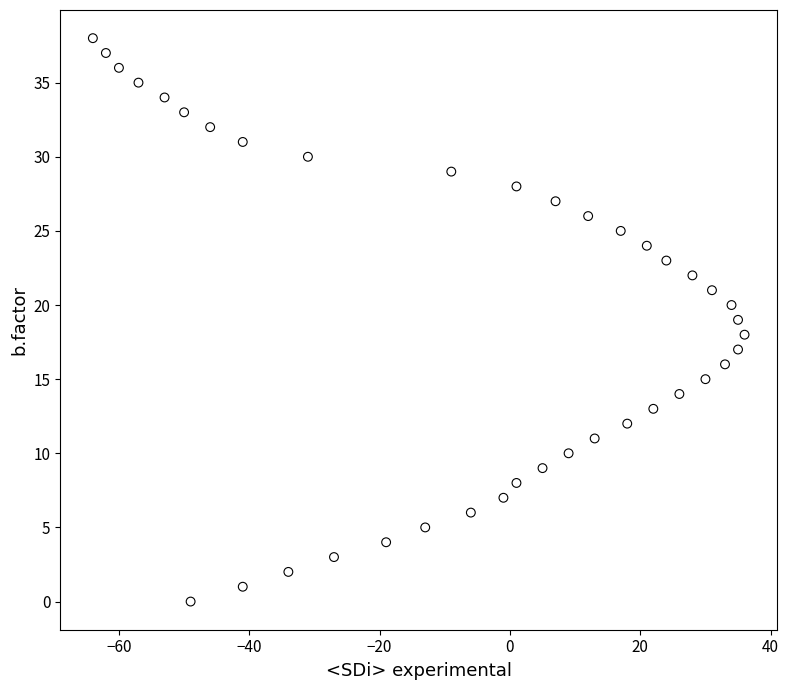

What is the range of Y values (max minus min)?

38